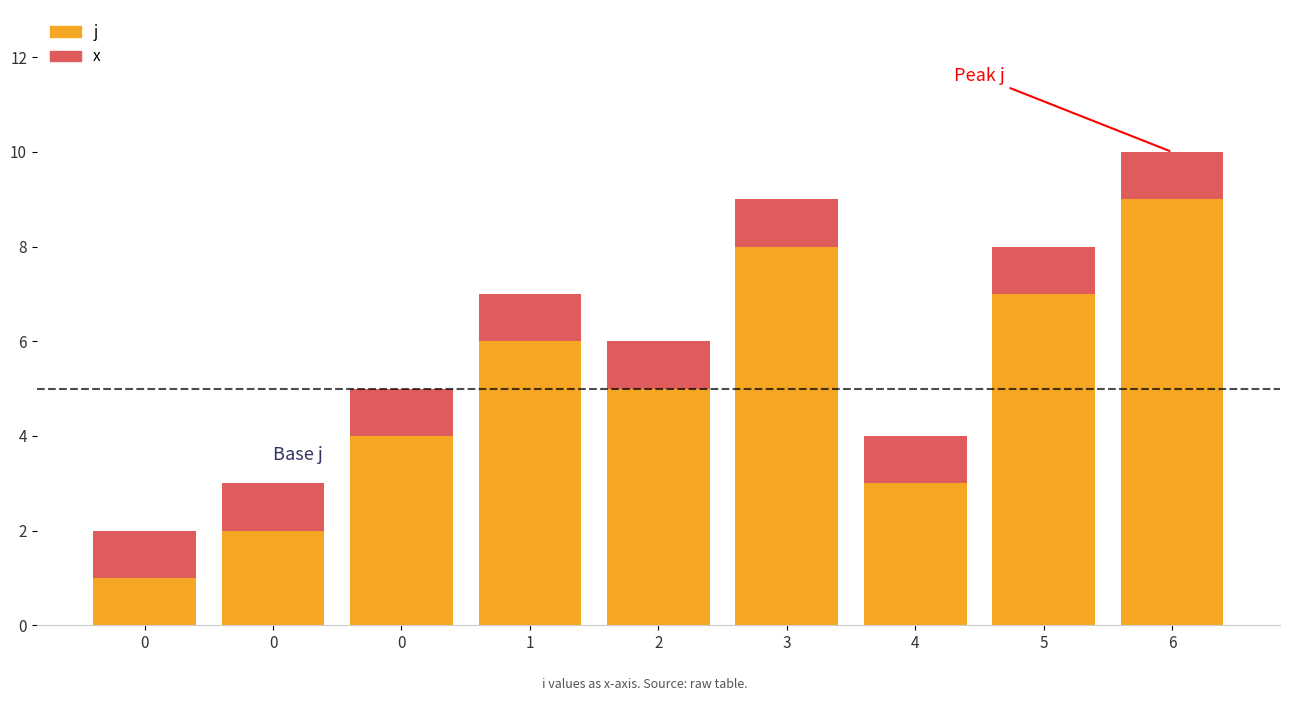

What are all the series names shown in the legend?

j, x